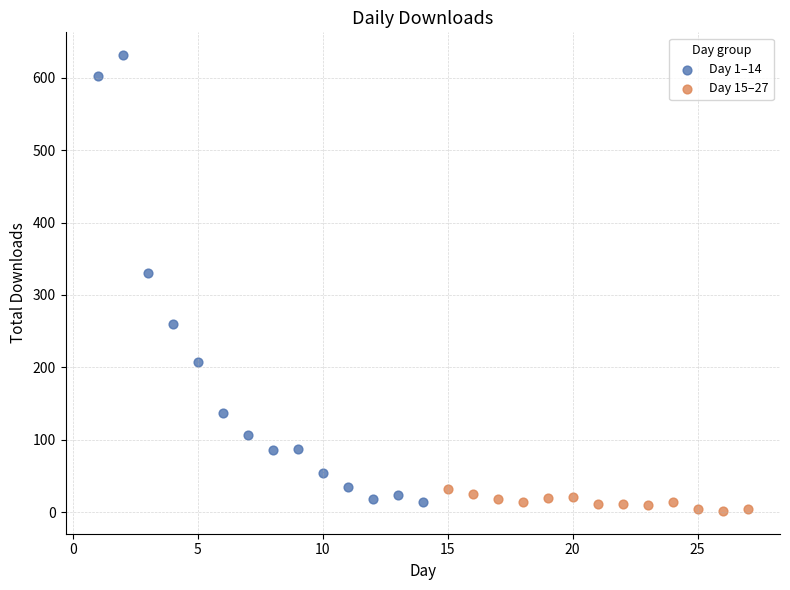

What are all the series names shown in the legend?

Day 1–14, Day 15–27